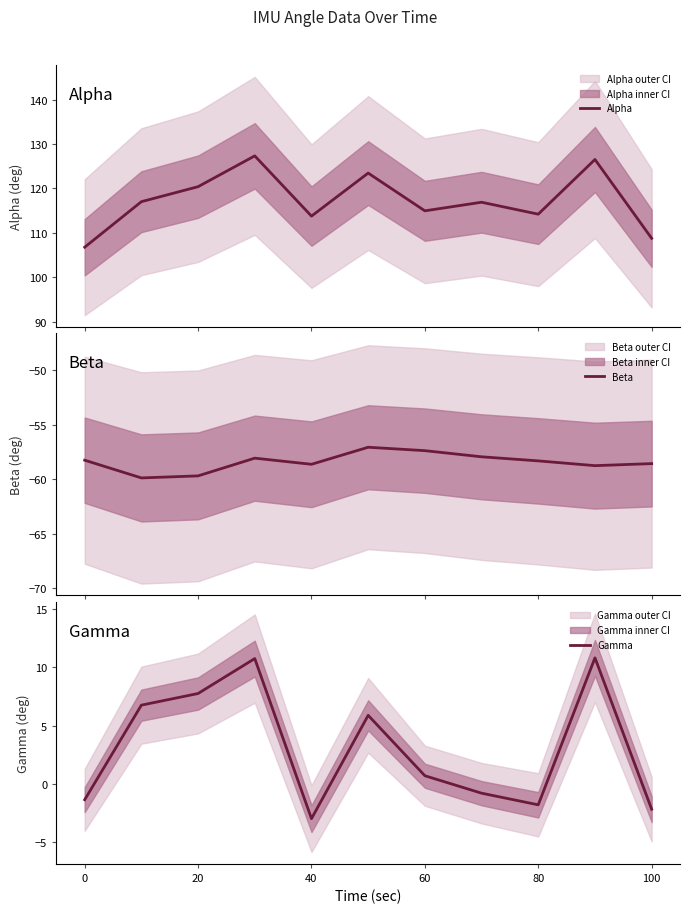

What is the highest value of the Alpha series?

127.3